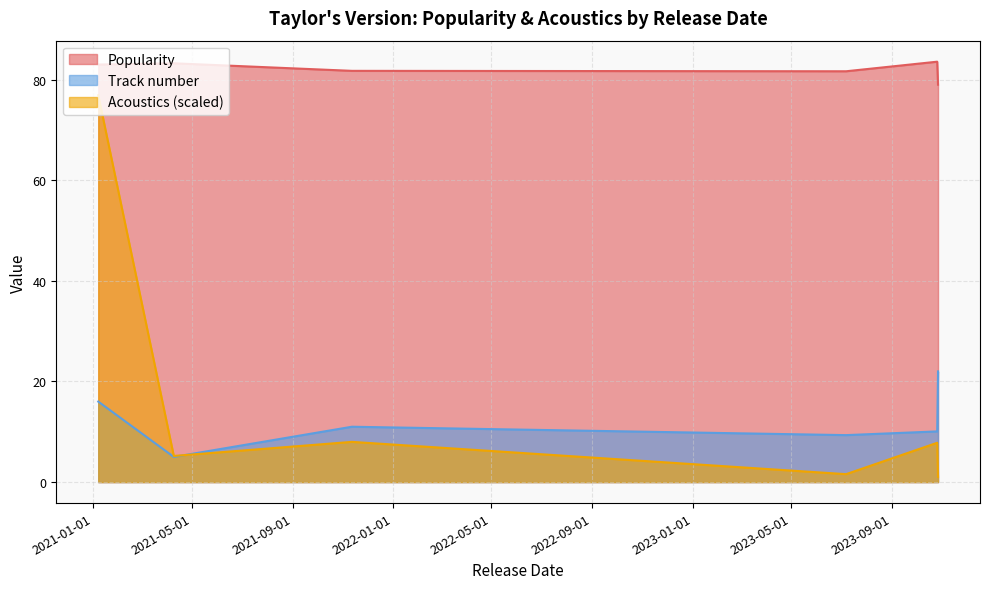

What is the approximate value of Popularity at 21?

80.0